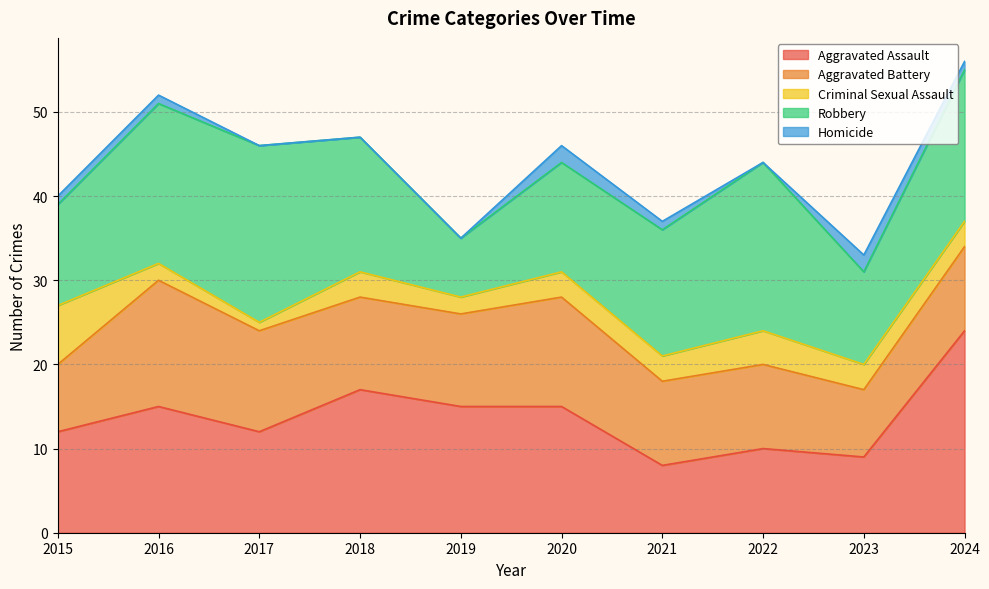

Reading left to right, transcribe all the data shown in this chart.

Aggravated Assault: 2015=12	2016=15	2017=12	2018=17	2019=15	2020=15	2021=8	2022=10	2023=9	2024=24
Aggravated Battery: 2015=8	2016=15	2017=12	2018=11	2019=11	2020=13	2021=10	2022=10	2023=8	2024=10
Criminal Sexual Assault: 2015=7	2016=2	2017=1	2018=3	2019=2	2020=3	2021=3	2022=4	2023=3	2024=3
Robbery: 2015=12	2016=19	2017=21	2018=16	2019=7	2020=13	2021=15	2022=20	2023=11	2024=18
Homicide: 2015=1	2016=1	2017=0	2018=0	2019=0	2020=2	2021=1	2022=0	2023=2	2024=1